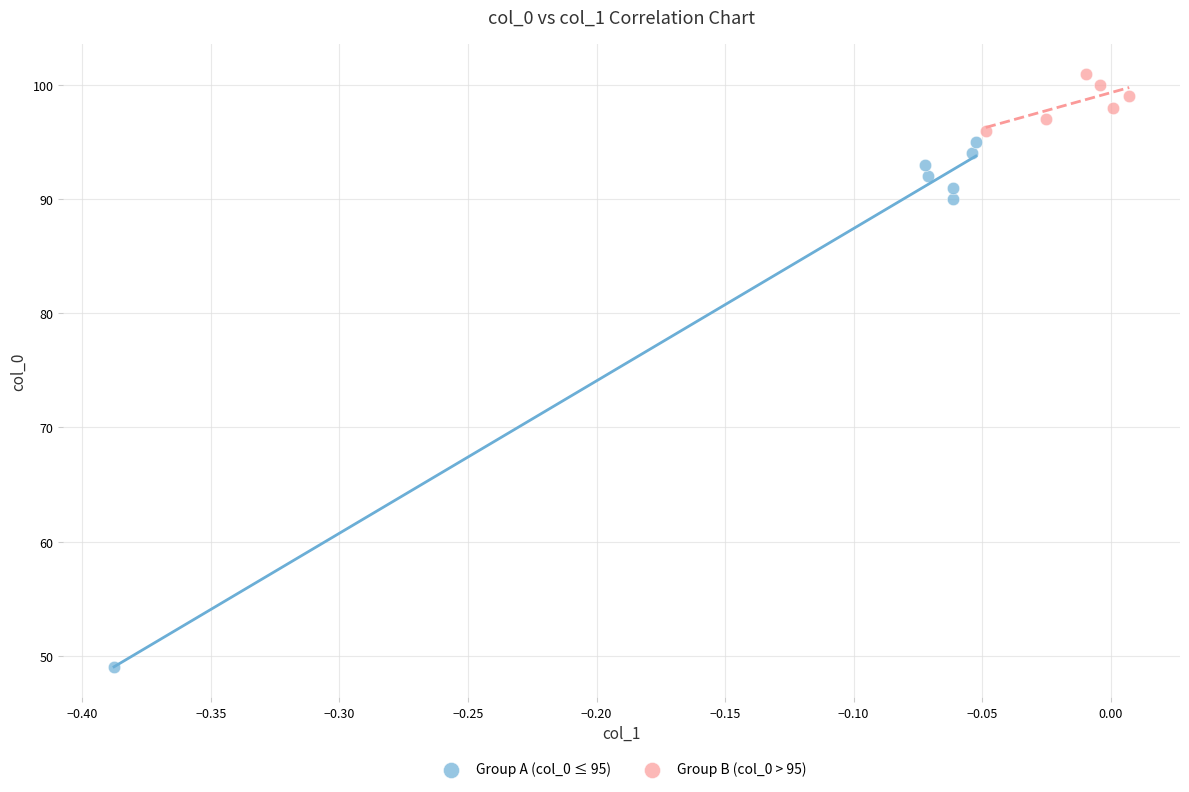

Which series has the largest Y range (max minus min)?

Group A (col_0 ≤ 95)